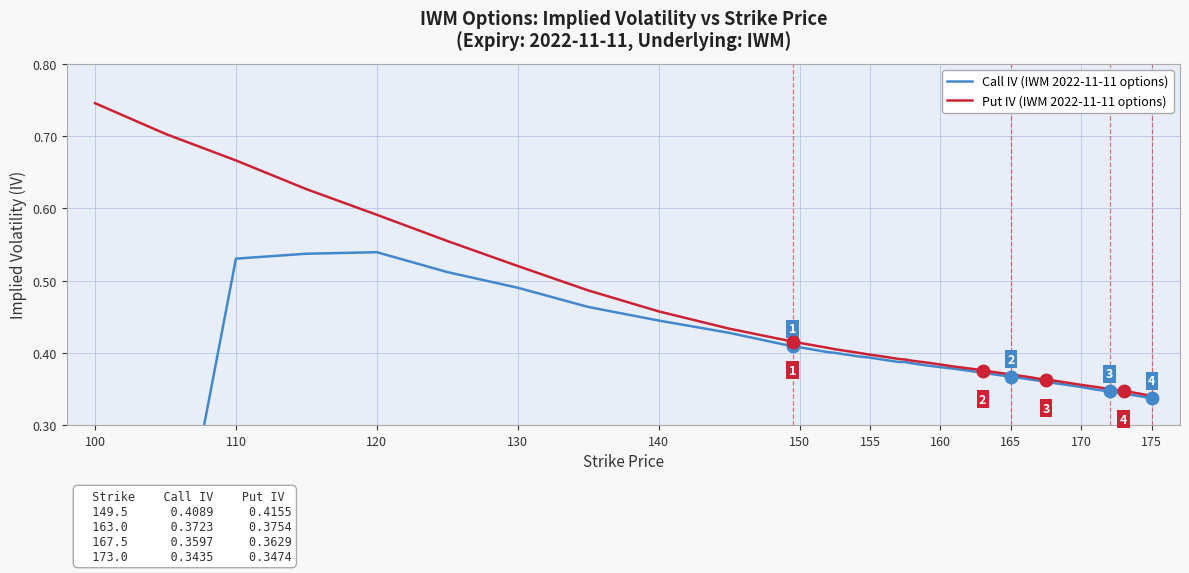

What is the value of the Put IV (IWM 2022-11-11 options) point at the 7th from the left?

0.5